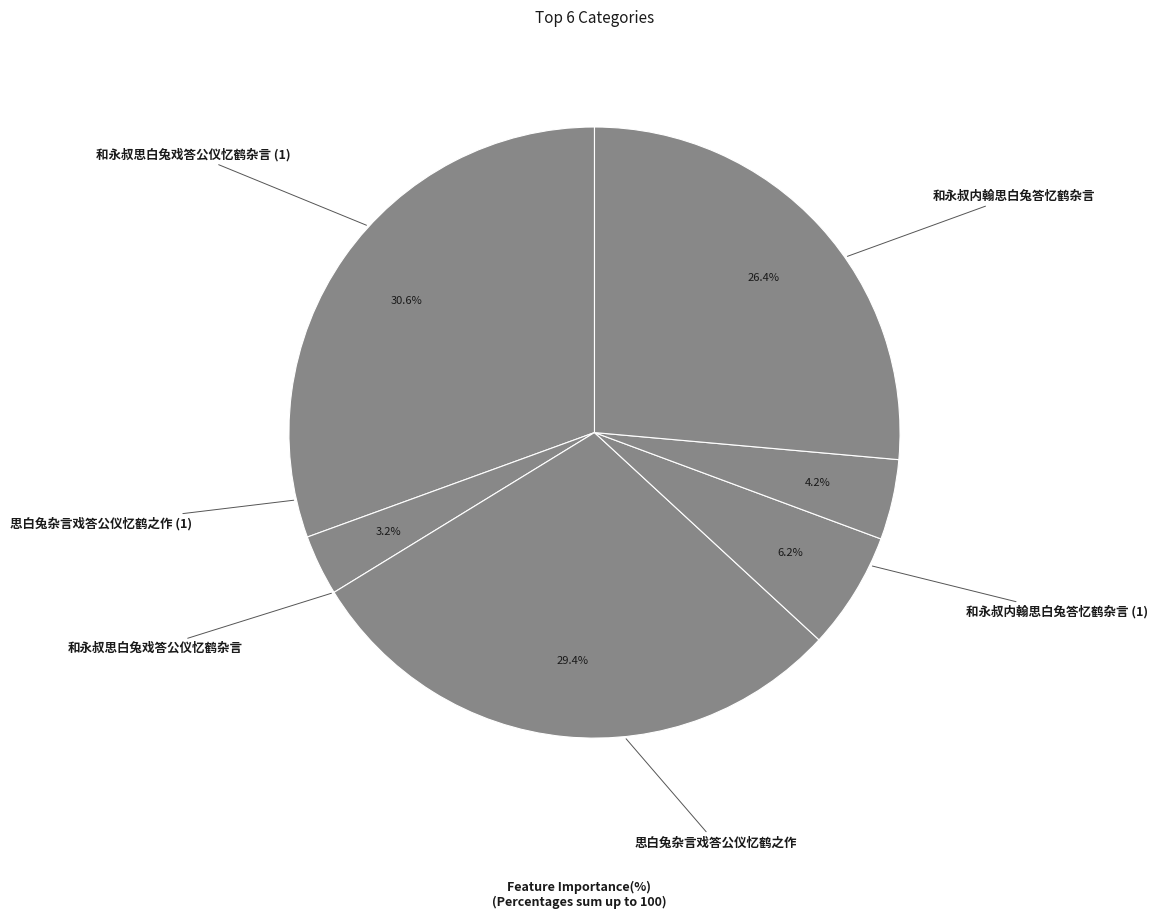

To the nearest percent, what is the difference between the largest and smallest slice percentages?

27%